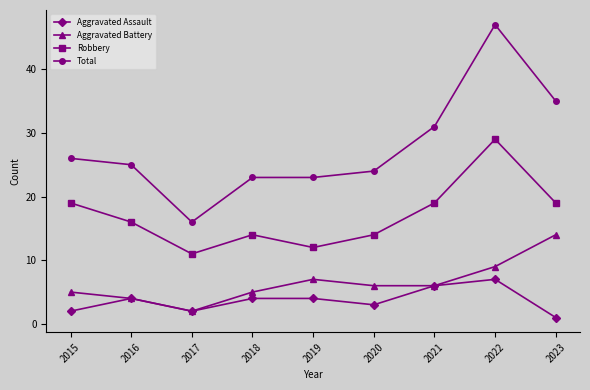

What is the difference between the maximum and minimum values in the Aggravated Assault series?

6